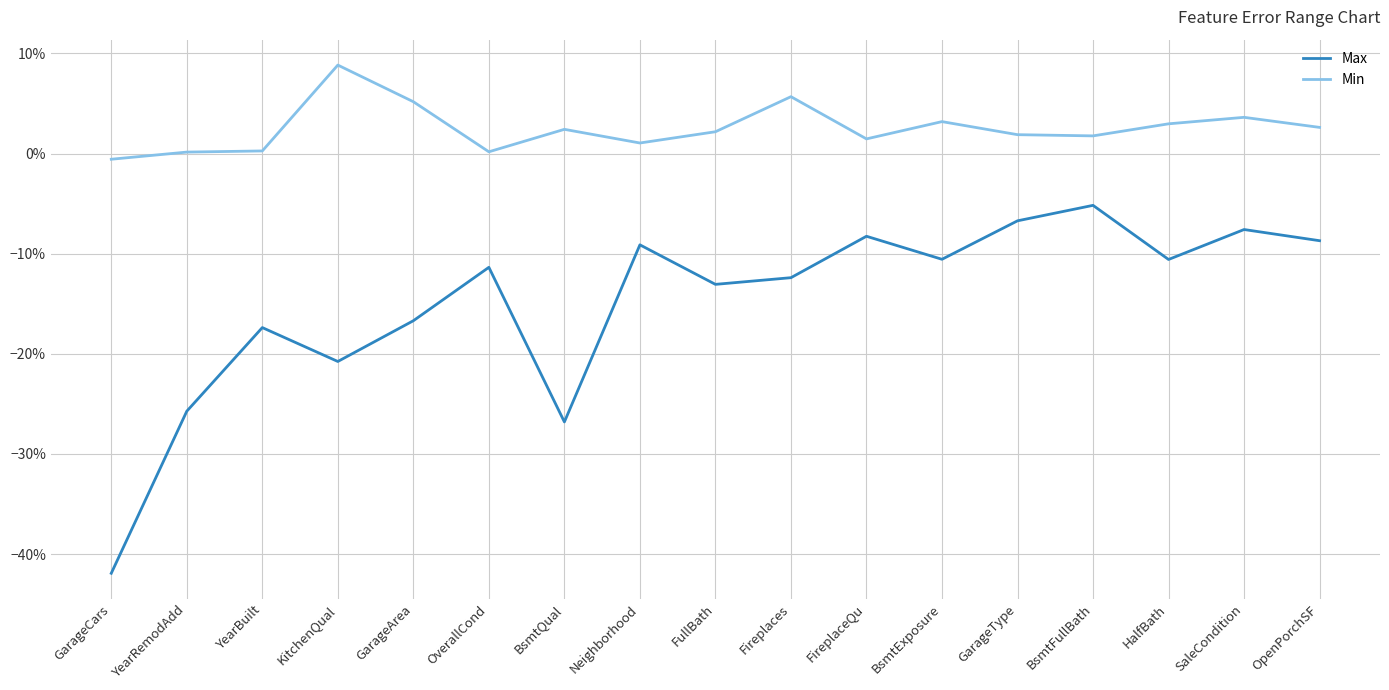

The Min series shows 0.0 at GarageType. True or false?

True